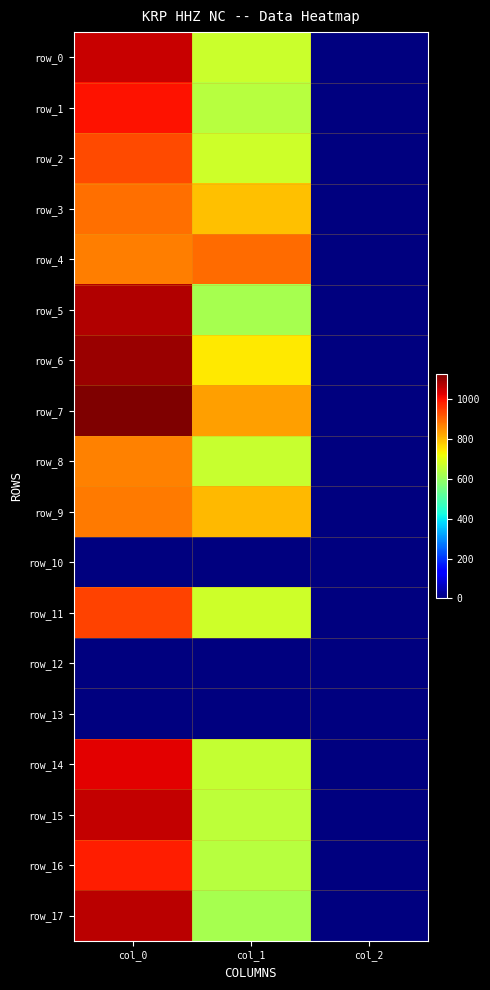

The row_7 series shows 3.5 at col_2. True or false?

False